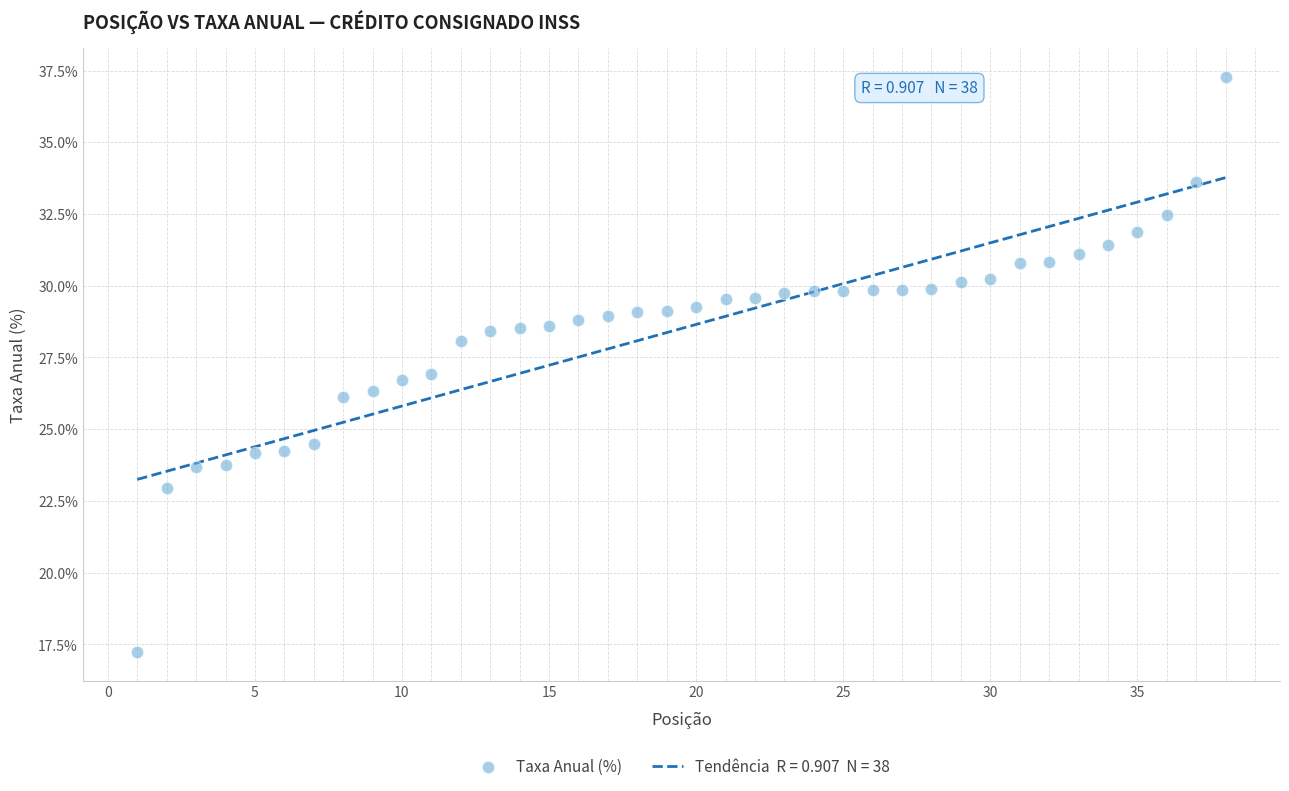

What is the range of Y values (max minus min)?

20.1